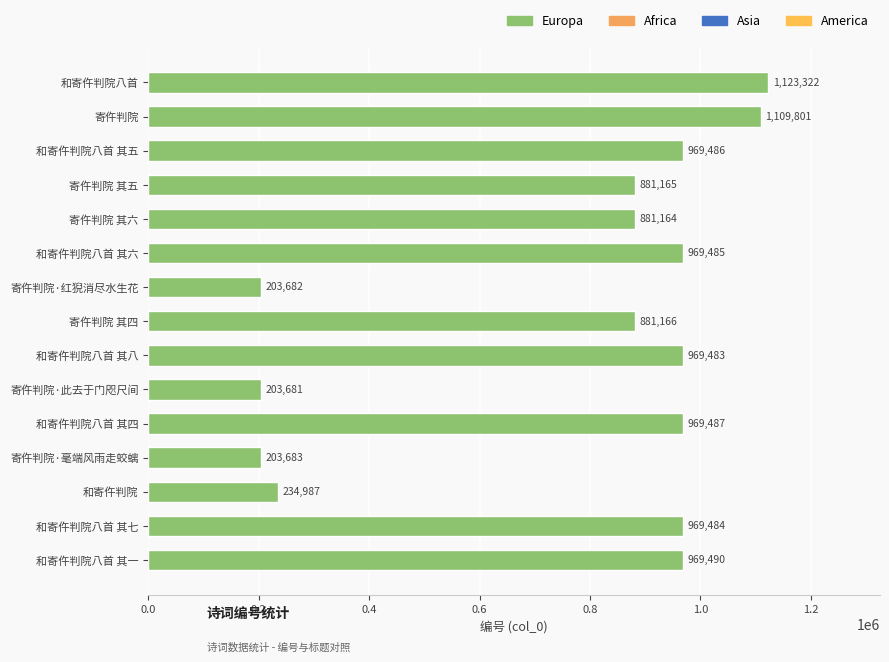

How many categories are shown in the chart?

15